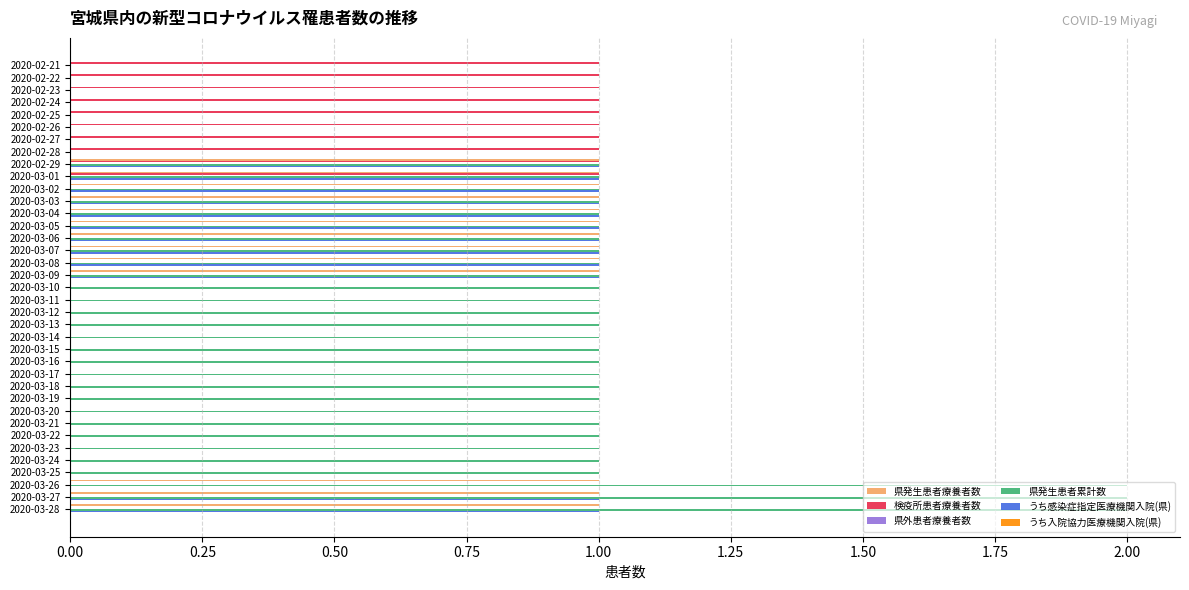

True or false: 県発生患者累計数 has a value of 2 at 2020-03-14.

False